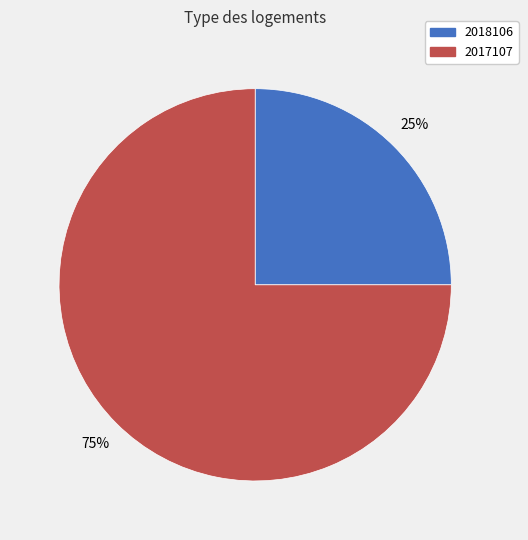

Combined, do 2018106 and 2017107 account for over 50%?

Yes